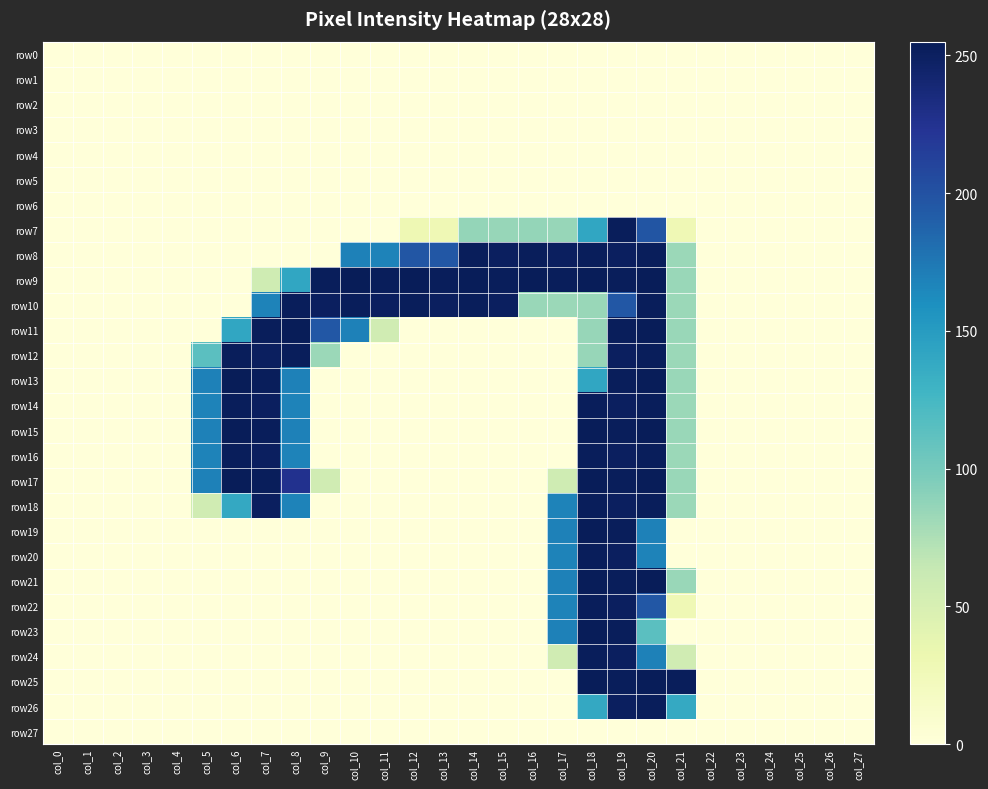

Between col_17 and col_4, which is larger?

col_17